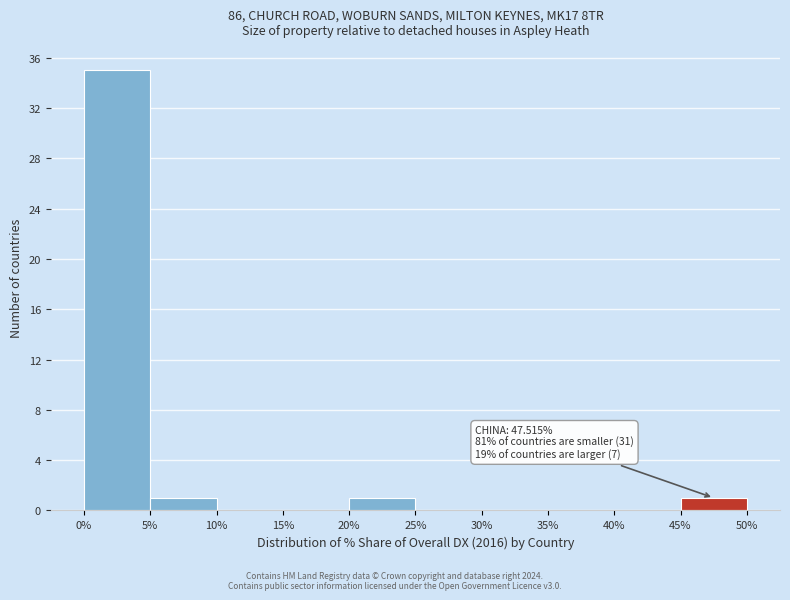

Which range on the x-axis has the tallest bar?

0% to 5%